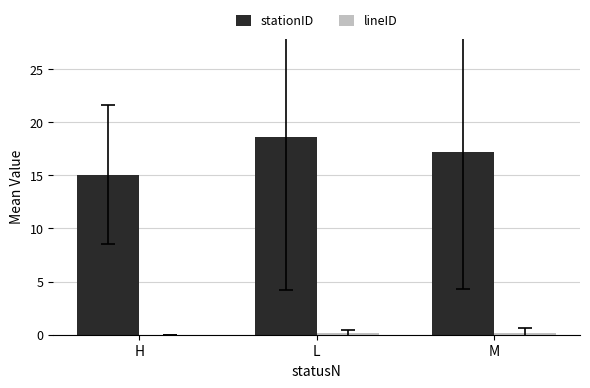

The stationID series shows 18.6 at L. True or false?

True